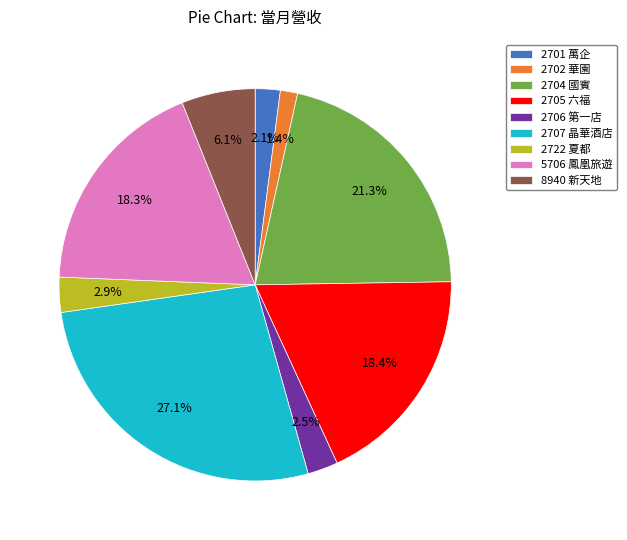

To the nearest percent, what portion does 2701 萬企 represent?

2%